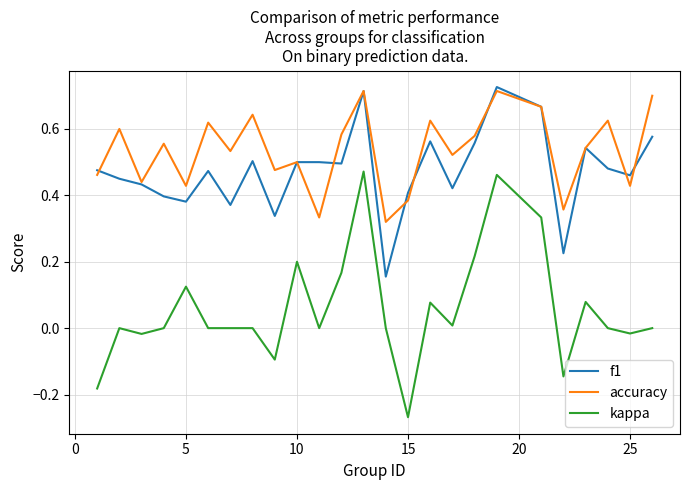

True or false: accuracy and kappa intersect in this chart.

False